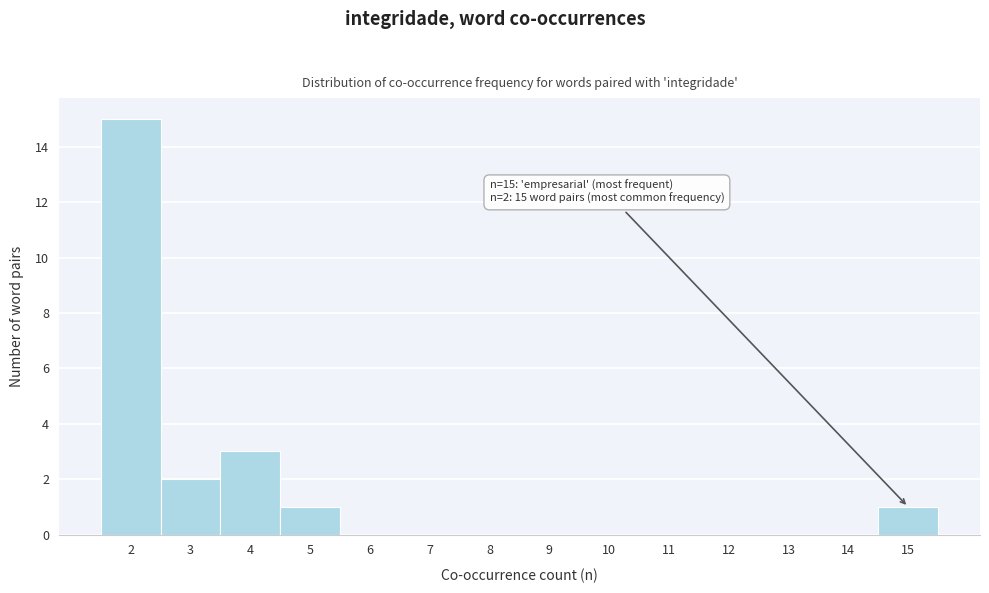

Which range on the x-axis has the tallest bar?

1.5 to 2.5